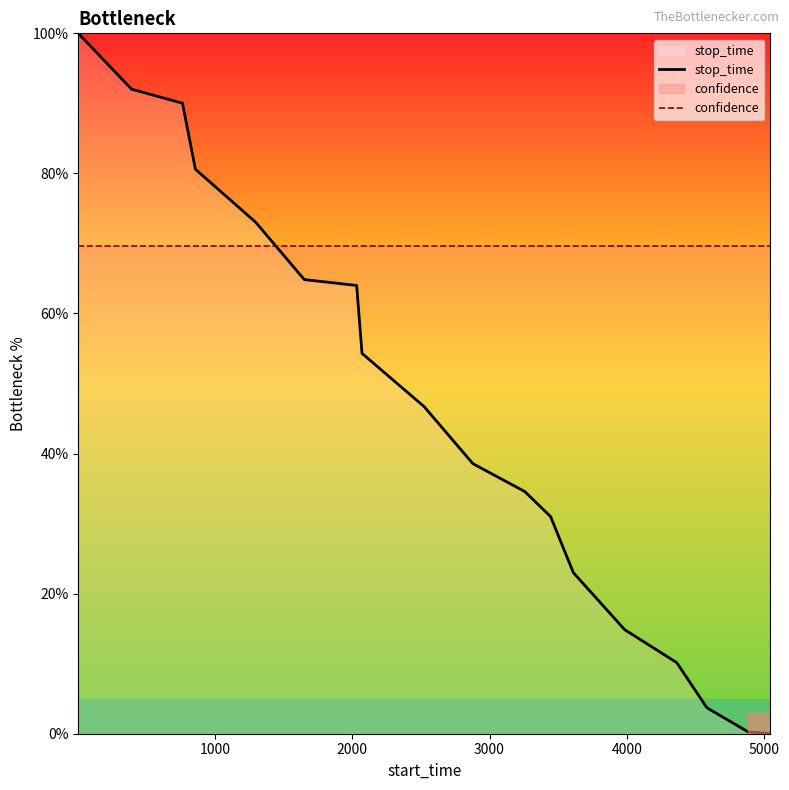

Reading left to right, list all the values displayed in this chart.

stop_time: 100.0	92.0	90.0	80.6	73.0	64.8	64.0	54.3	46.7	38.6	34.6	31.0	23.0	14.9	10.1	3.7	0.3	0.0
confidence: 69.7	69.7	69.7	69.7	69.7	69.7	69.7	69.7	69.7	69.7	69.7	69.7	69.7	69.7	69.7	69.7	69.7	69.7